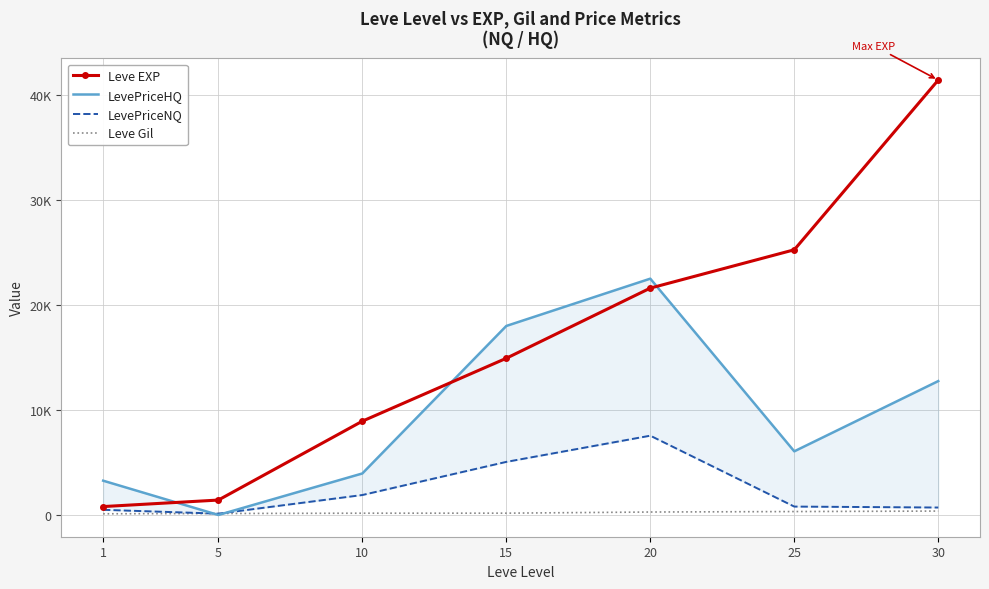

Is this an area chart (filled region under the line)?

No